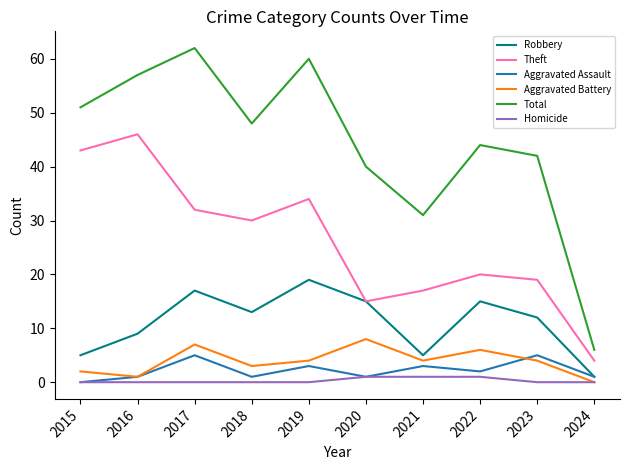

Is this an area chart (filled region under the line)?

No